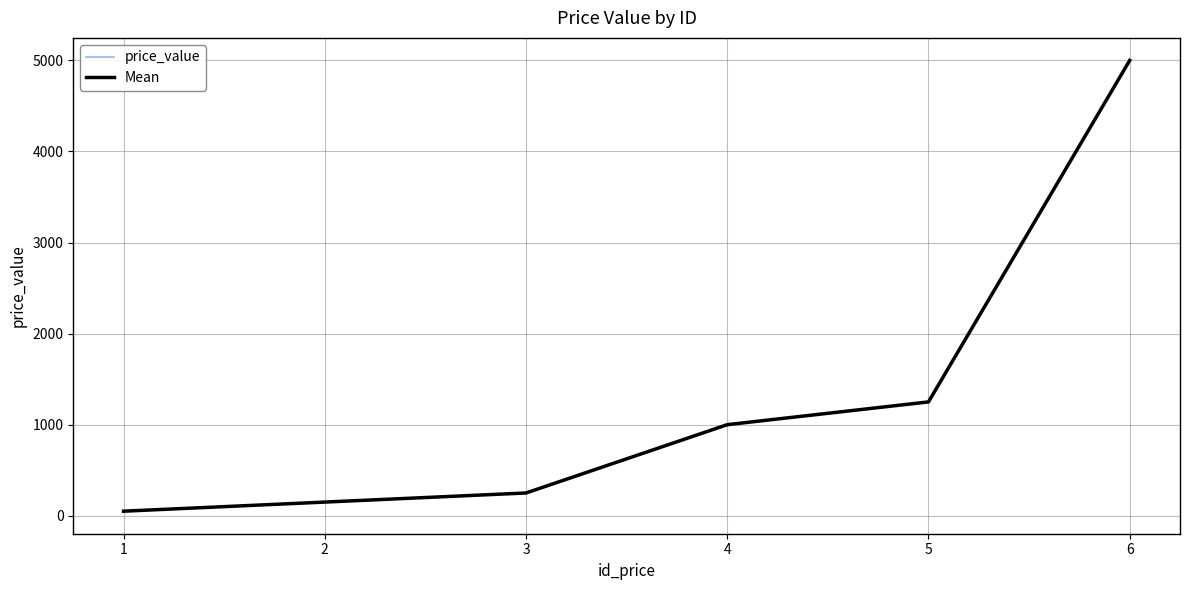

At which label does price_value reach its minimum?

1